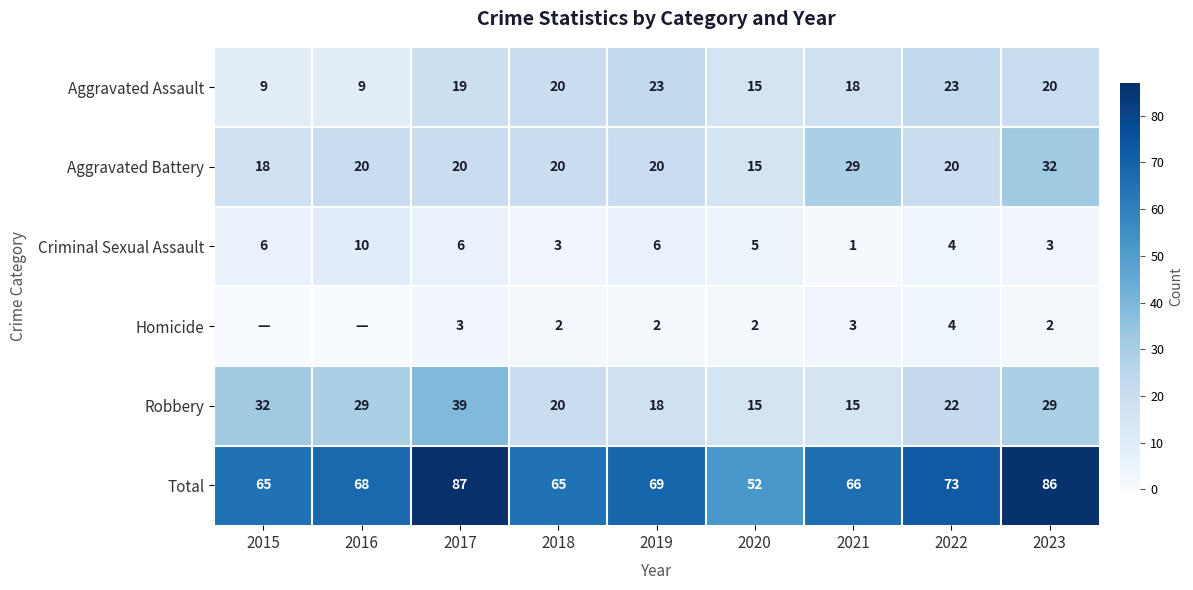

The Homicide series shows 3 at 2020. True or false?

False